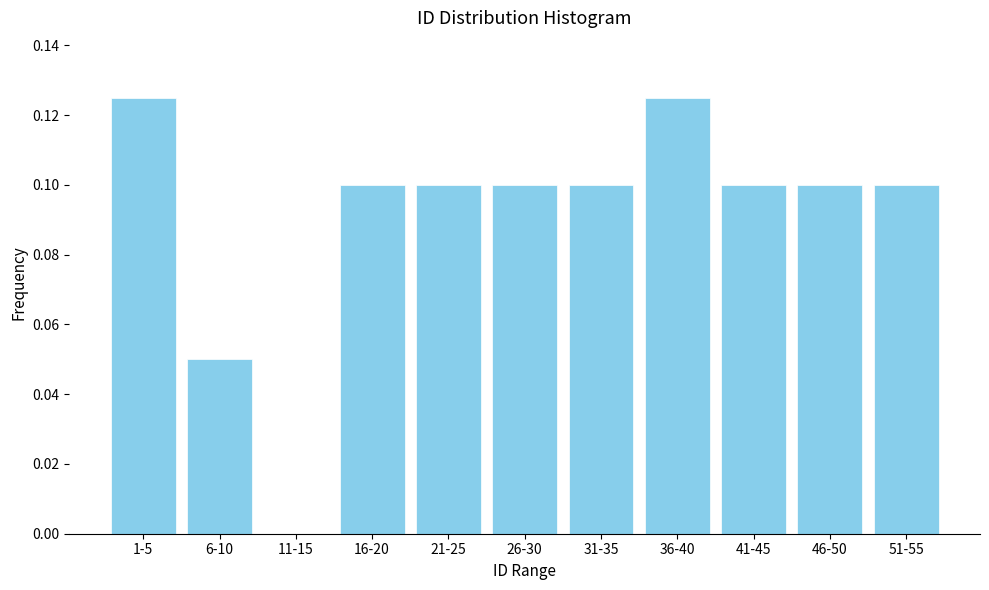

Which has a higher value, 36-40 or 31-35?

36-40